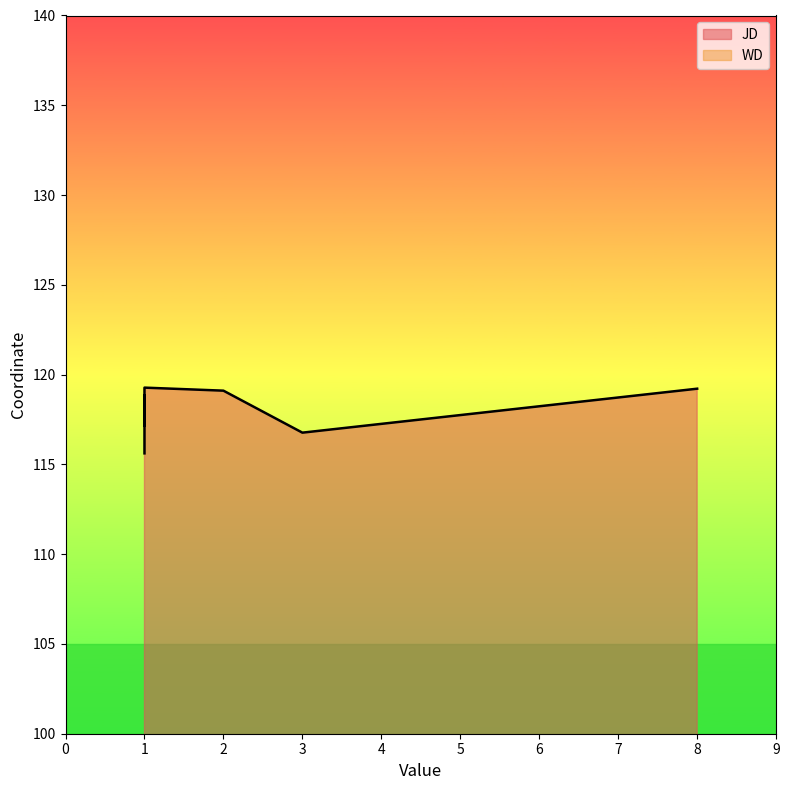

Does the chart display data point markers on the line(s)?

No